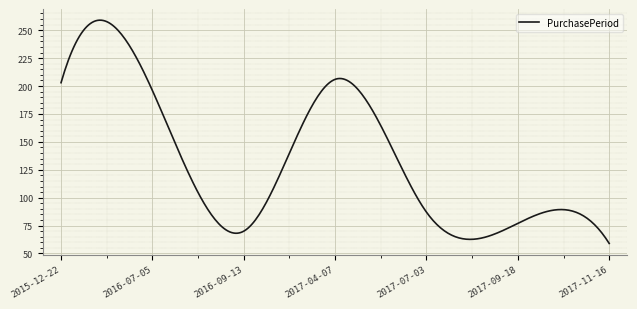

What is the difference between the maximum and minimum values?

200.0